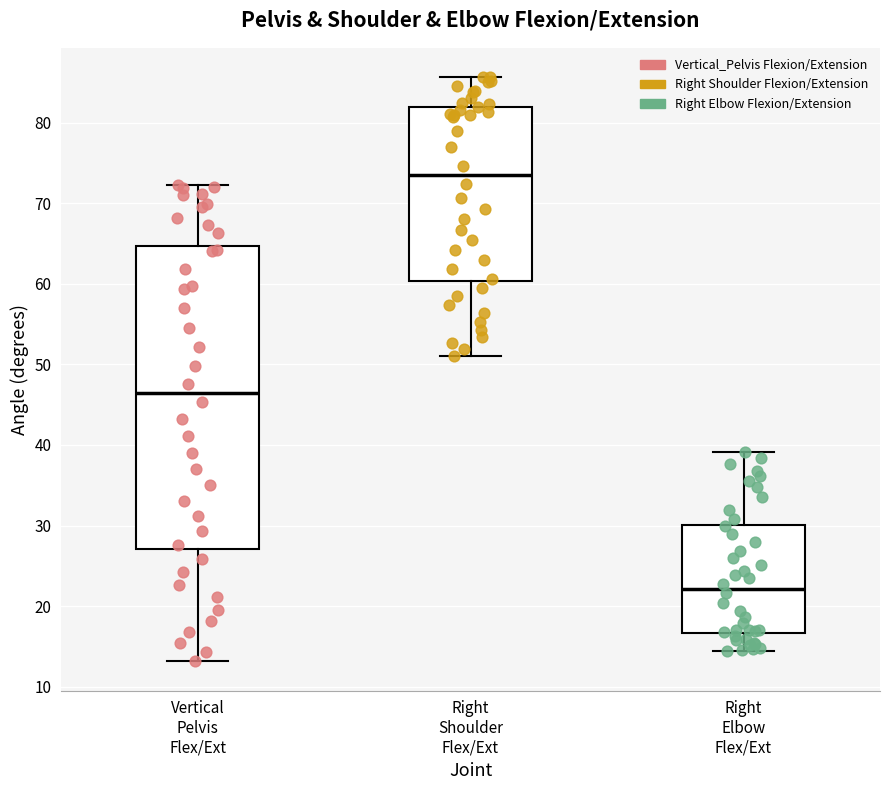

Which box has the highest median line?

Right Shoulder Flex/Ext